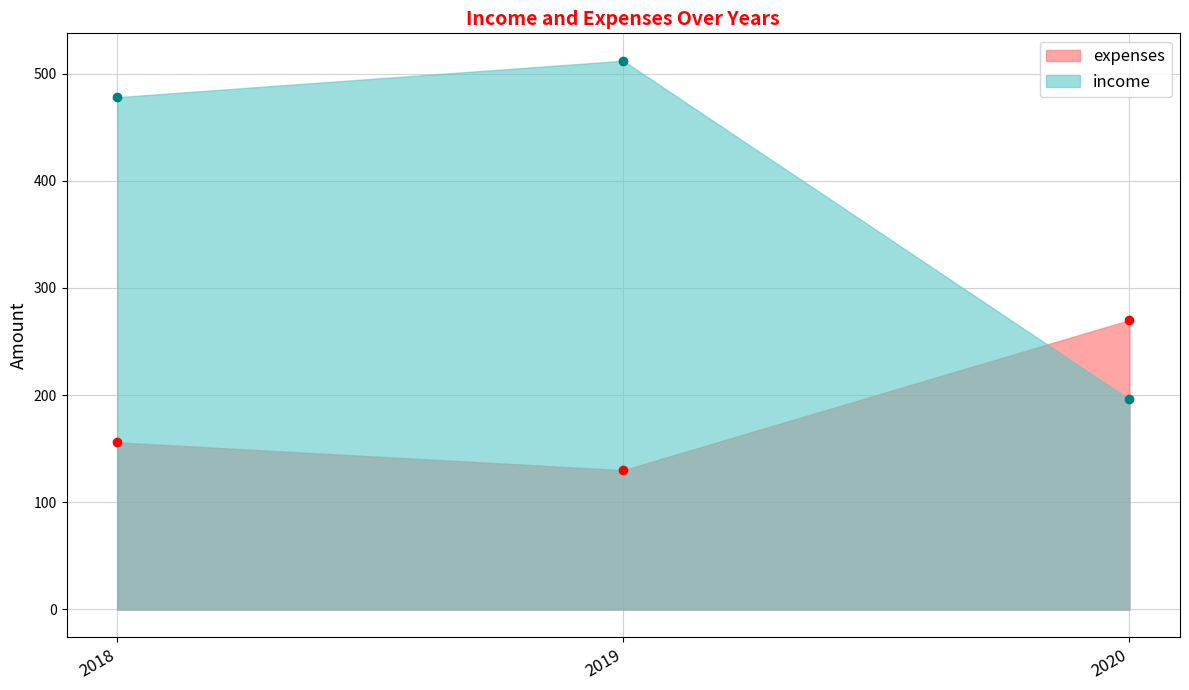

What are all the series names shown in the legend?

expenses, income